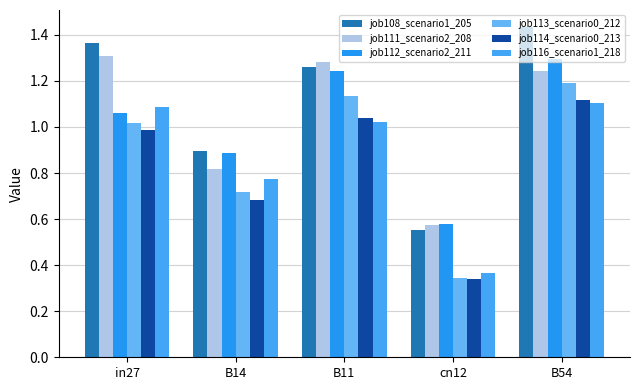

What is the difference between the second highest and minimum values in the job112_scenario2_211 series?

0.7